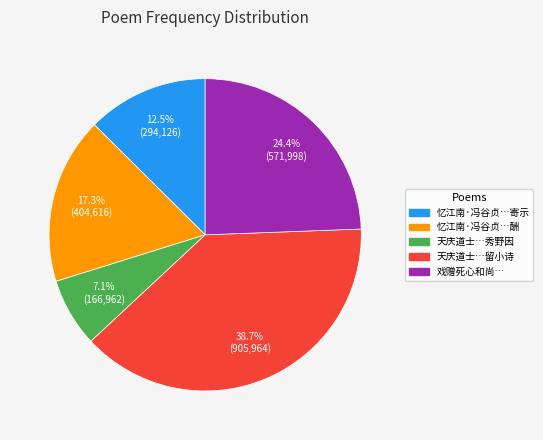

Does any single category account for the majority?

No